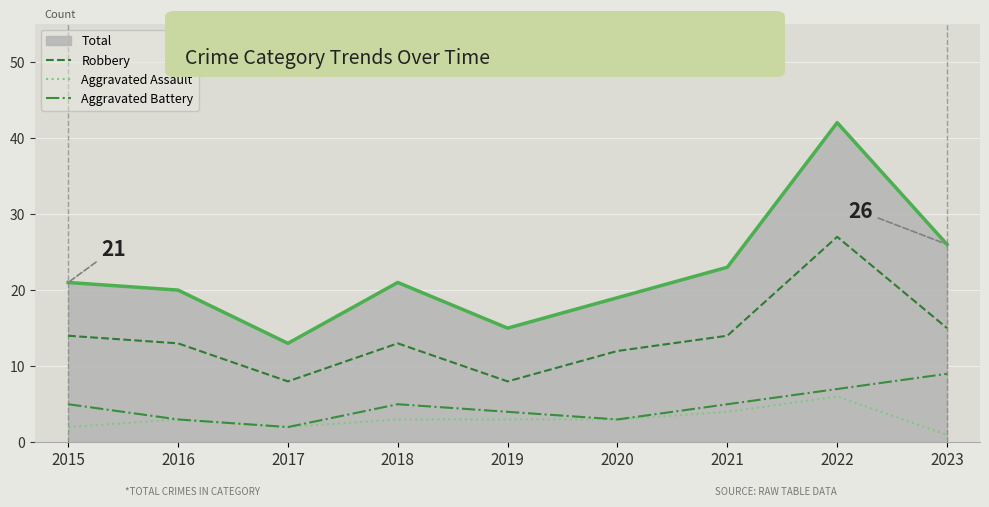

What is the maximum value shown in the chart?

42